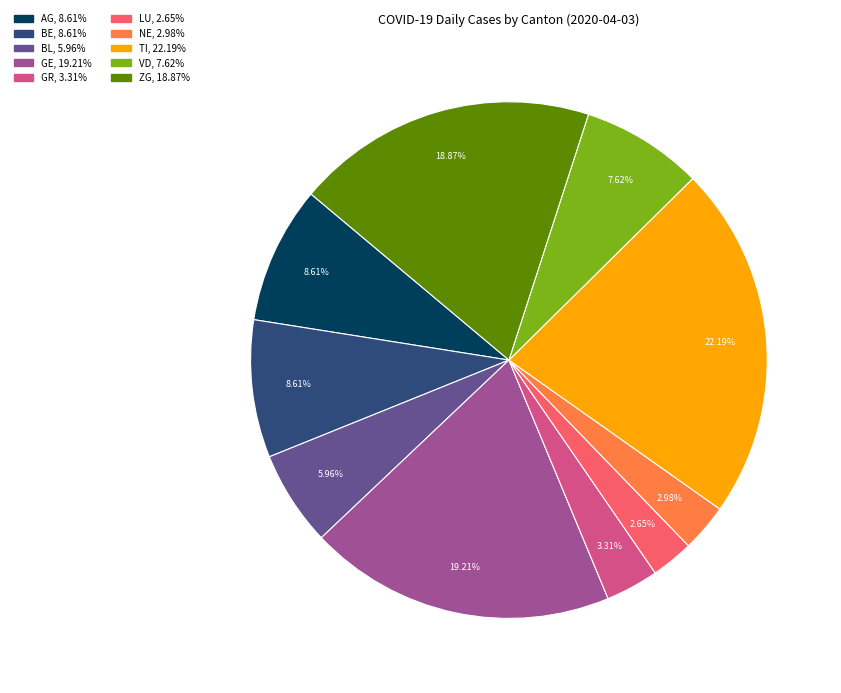

Is there any slice that represents more than half of the pie?

No